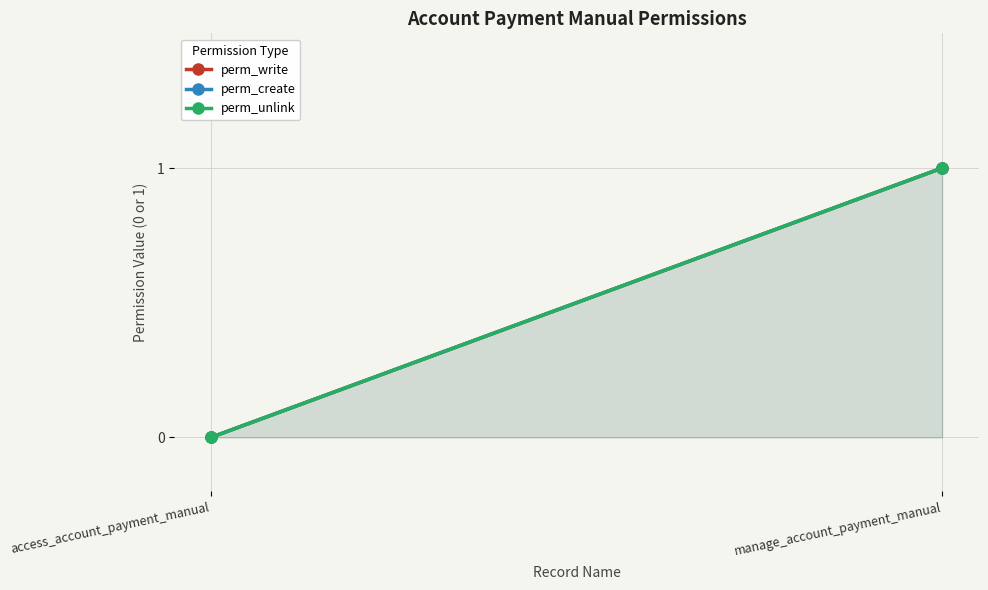

At which category is the sum across all series the highest?

manage_account_payment_manual